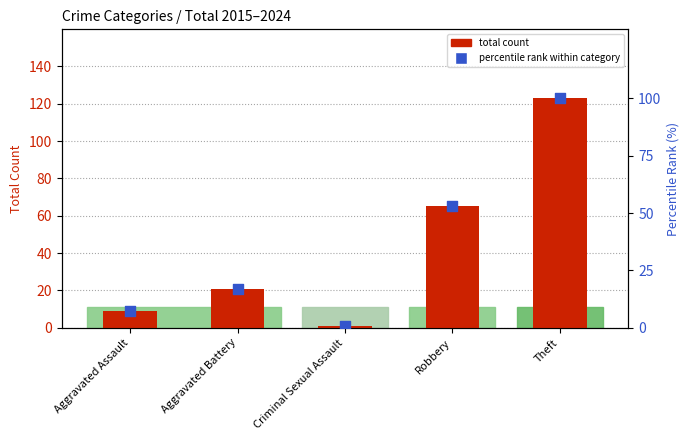

Which series has the widest spread of Y values?

total count